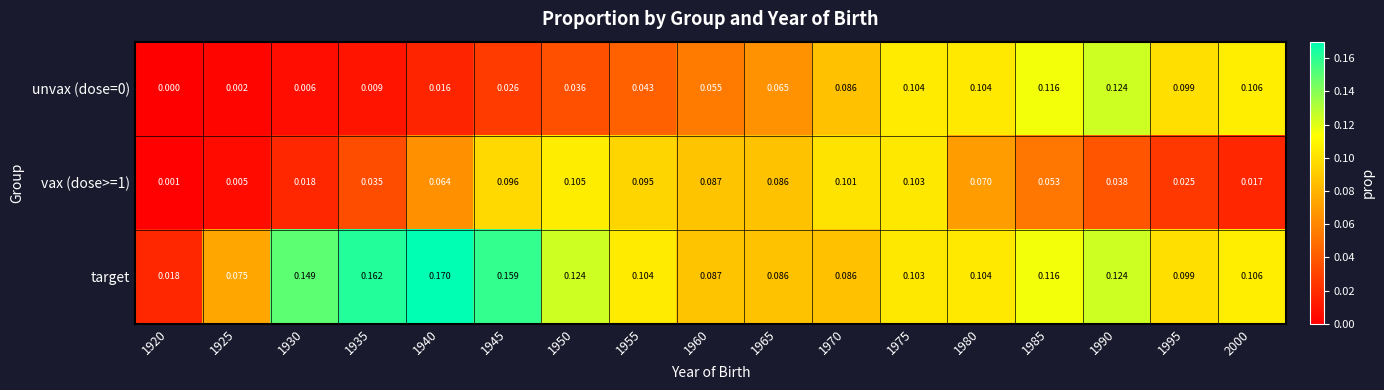

Which category has the lowest value across all series?

1920